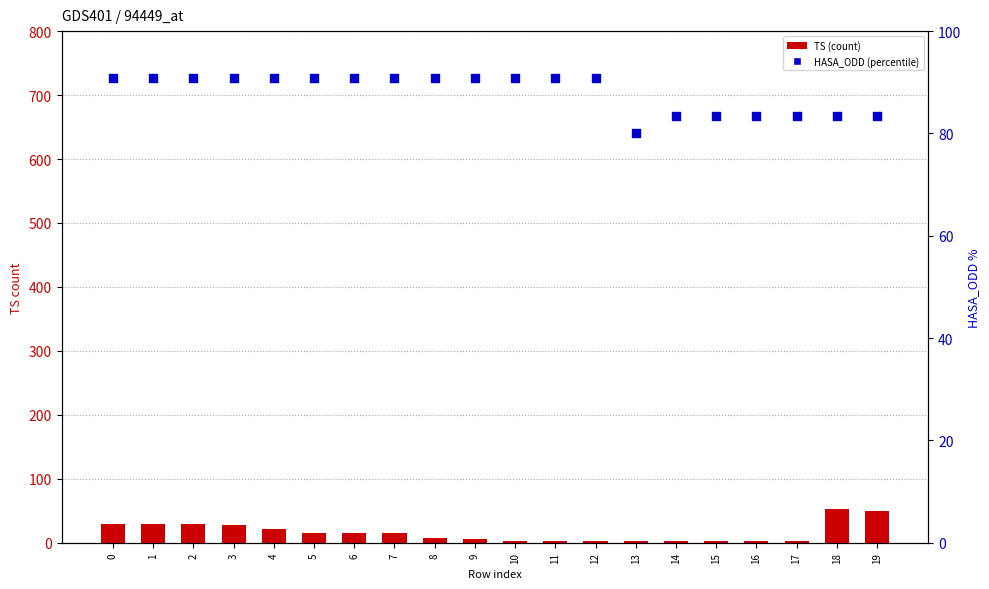

What is the total value across all series at 5?

105.9